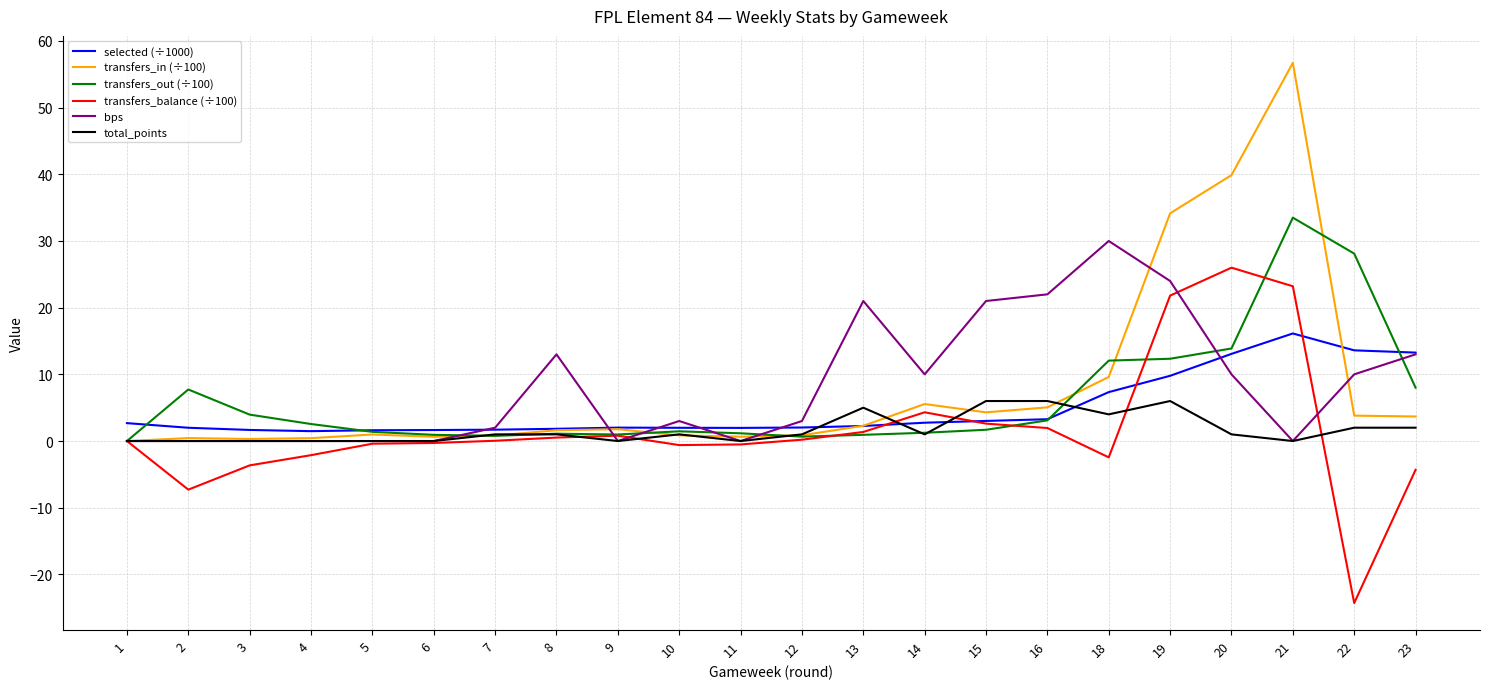

List the series in order of their peak value, highest first.

transfers_in (÷100), transfers_out (÷100), bps, transfers_balance (÷100), selected (÷1000), total_points